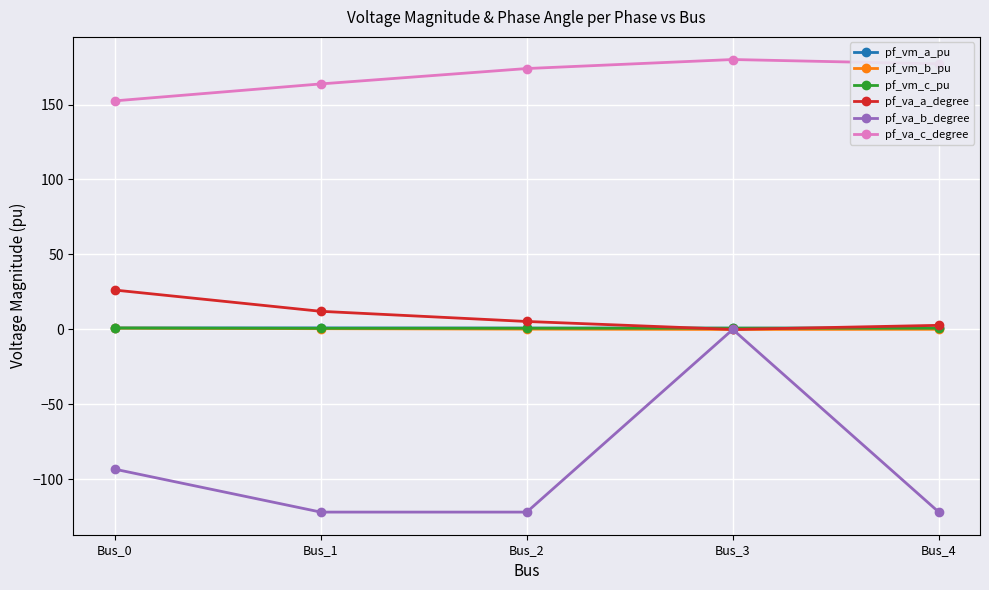

True or false: pf_va_c_degree and pf_vm_c_pu cross at least once.

False